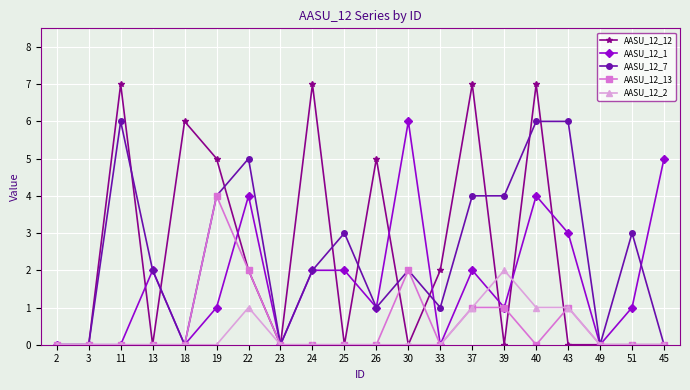

What is the difference between the AASU_12_13 values at 11 and 43?

1